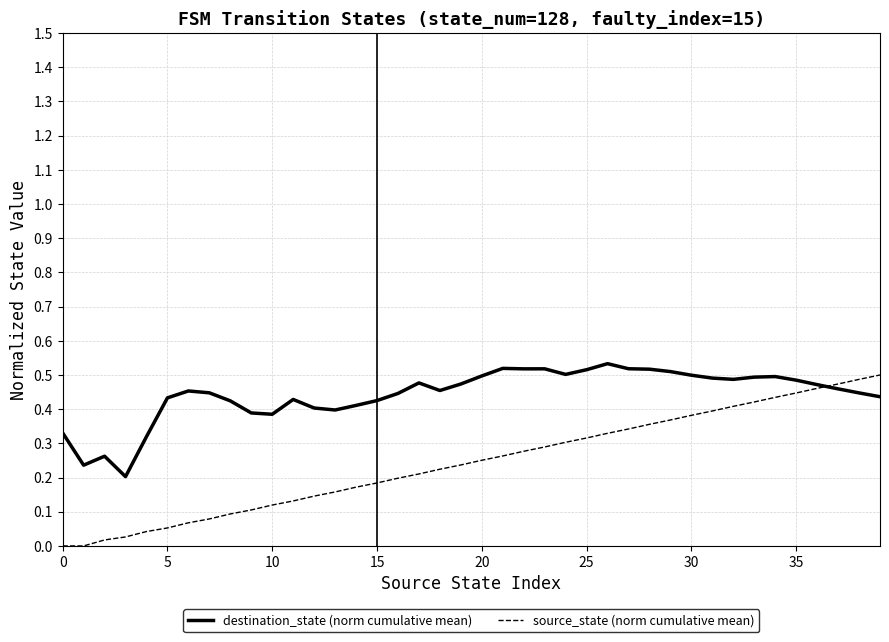

At how many categories does at least one series exceed 0?

40